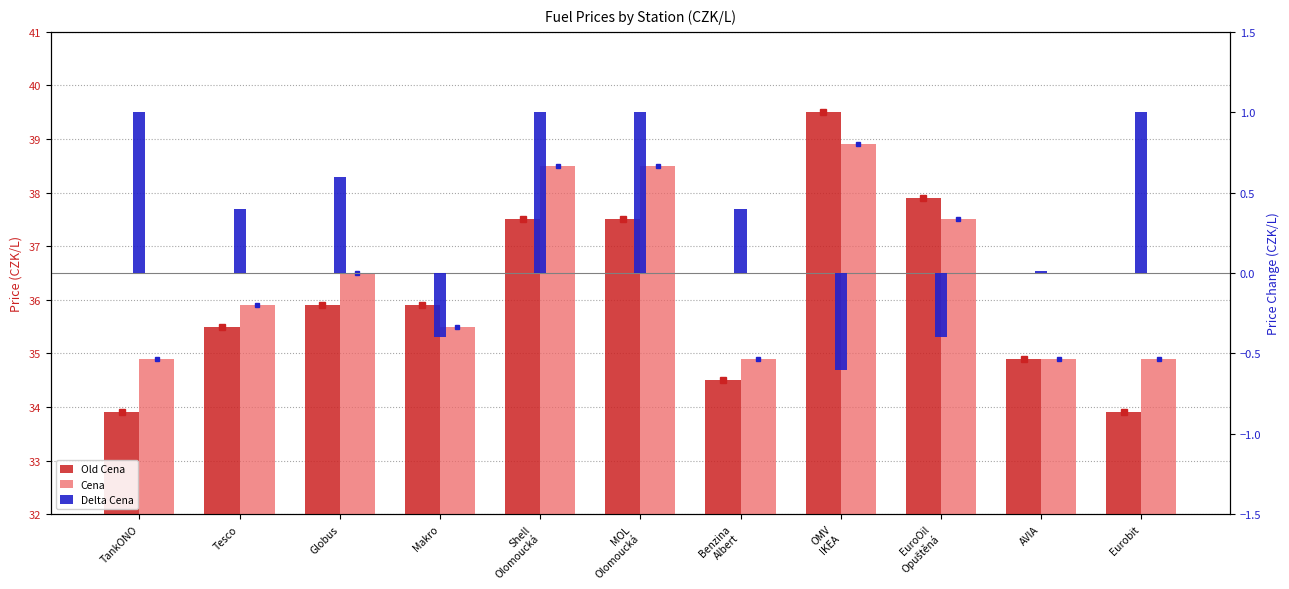

Reading right to left, what are all the values shown in this chart?

Old Cena: Eurobit=33.9	AVIA=34.9	EuroOil
Opuštěná=37.9	OMV
IKEA=39.5	Benzina
Albert=34.5	MOL
Olomoucká=37.5	Shell
Olomoucká=37.5	Makro=35.9	Globus=35.9	Tesco=35.5	TankONO=33.9
Cena: Eurobit=34.9	AVIA=34.9	EuroOil
Opuštěná=37.5	OMV
IKEA=38.9	Benzina
Albert=34.9	MOL
Olomoucká=38.5	Shell
Olomoucká=38.5	Makro=35.5	Globus=36.5	Tesco=35.9	TankONO=34.9
Delta Cena: Eurobit=1.0	AVIA=0.0	EuroOil
Opuštěná=-0.4	OMV
IKEA=-0.6	Benzina
Albert=0.4	MOL
Olomoucká=1.0	Shell
Olomoucká=1.0	Makro=-0.4	Globus=0.6	Tesco=0.4	TankONO=1.0